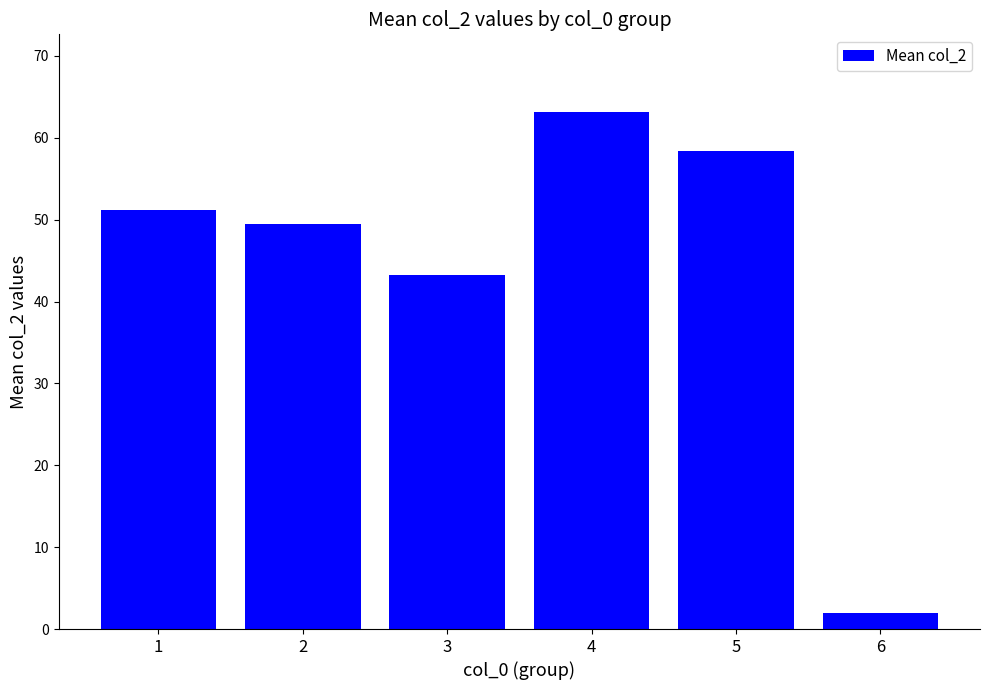

What is the difference between the second highest and minimum values?

56.3